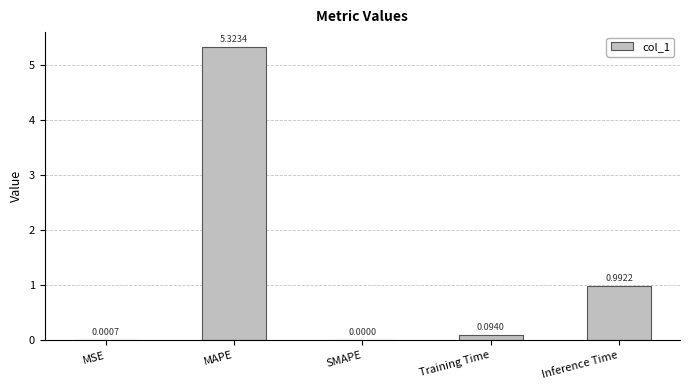

At which label is the value closest to 2?

Inference Time